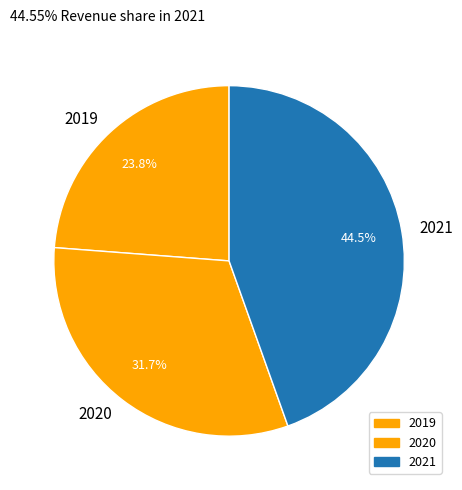

Is there a majority slice in this chart?

No